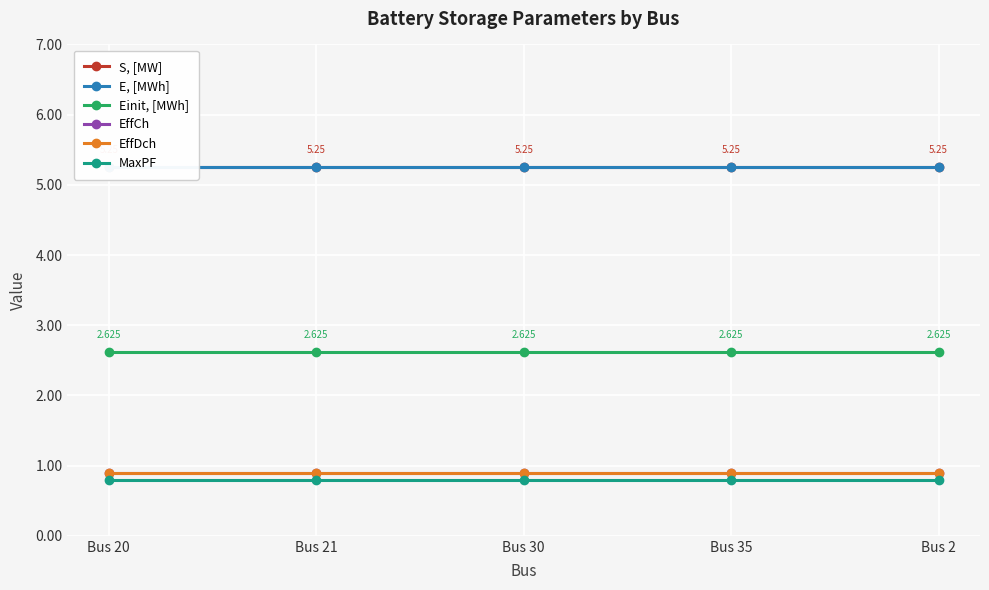

At which label does EffDch reach its peak?

Bus 20